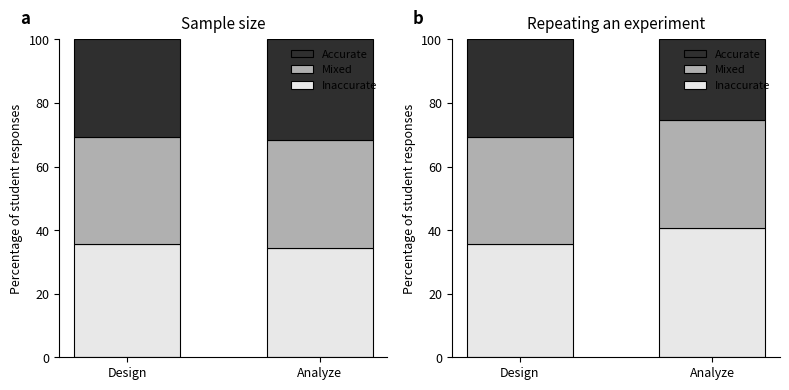

What is the approximate value of Mixed at Design?

33.6